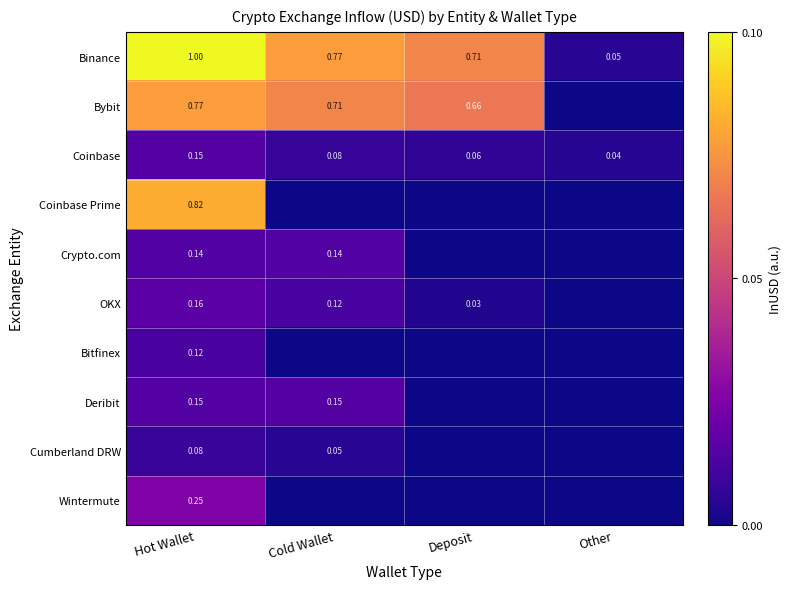

Is the value of OKX at Cold Wallet greater than the value of Wintermute at Cold Wallet?

Yes